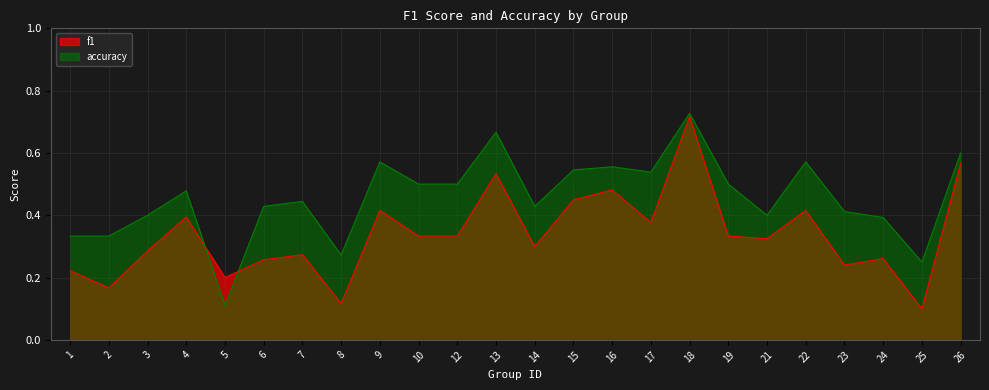

At which label is accuracy closest to 0?

5